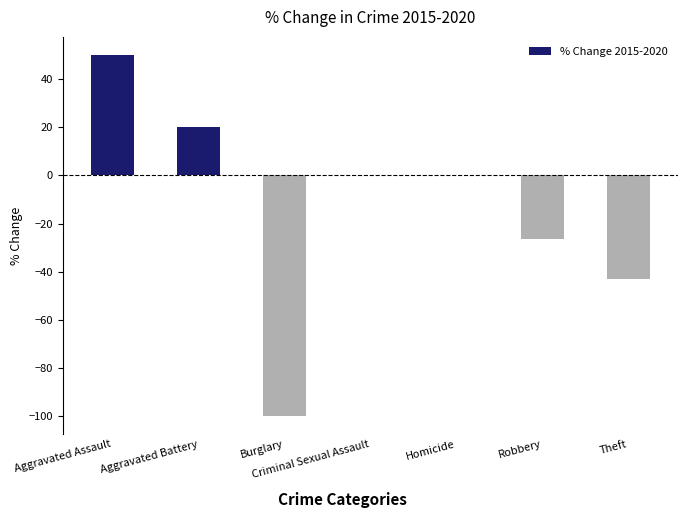

Which has a higher value, Robbery or Aggravated Battery?

Aggravated Battery